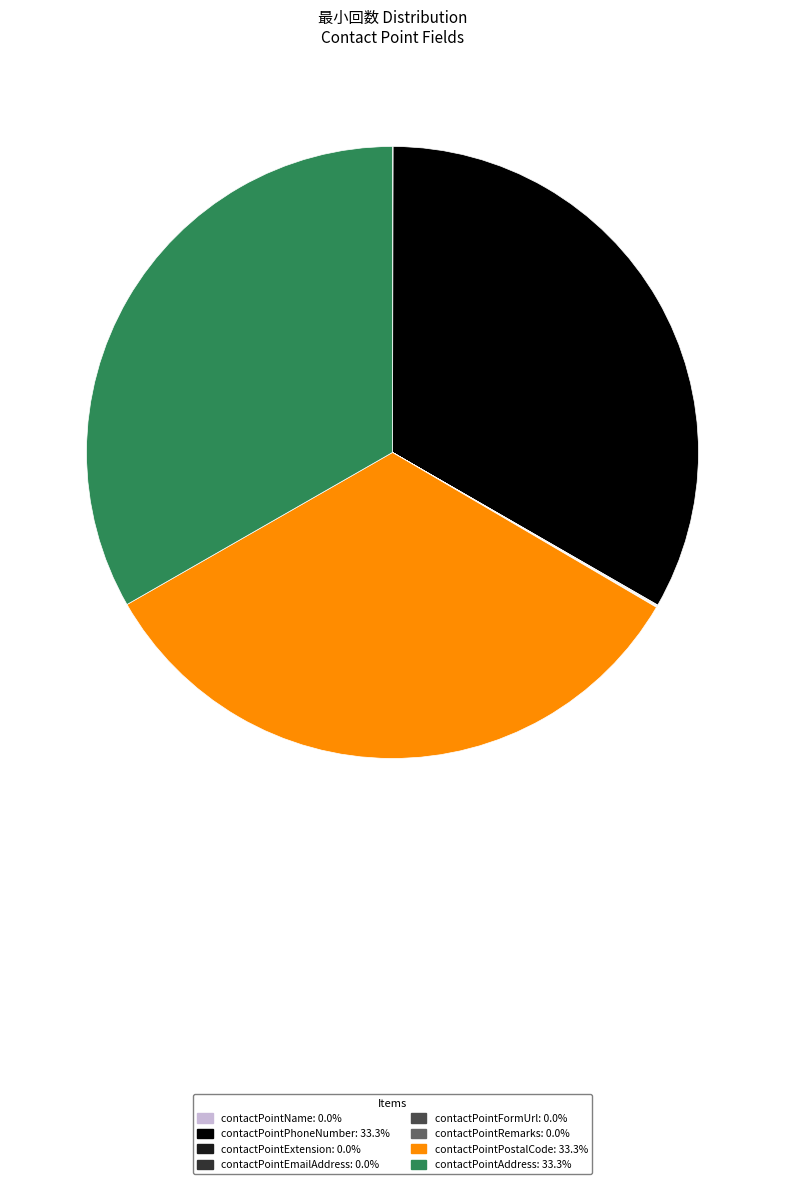

Is there a majority slice in this chart?

No